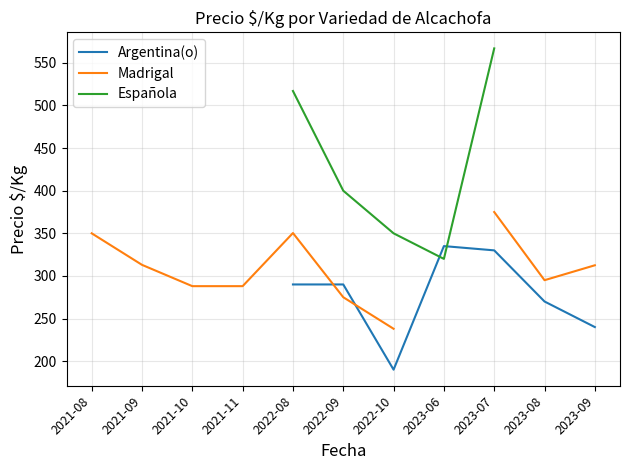

What is the value of the Argentina(o) point at the 8th from the left?

335.0